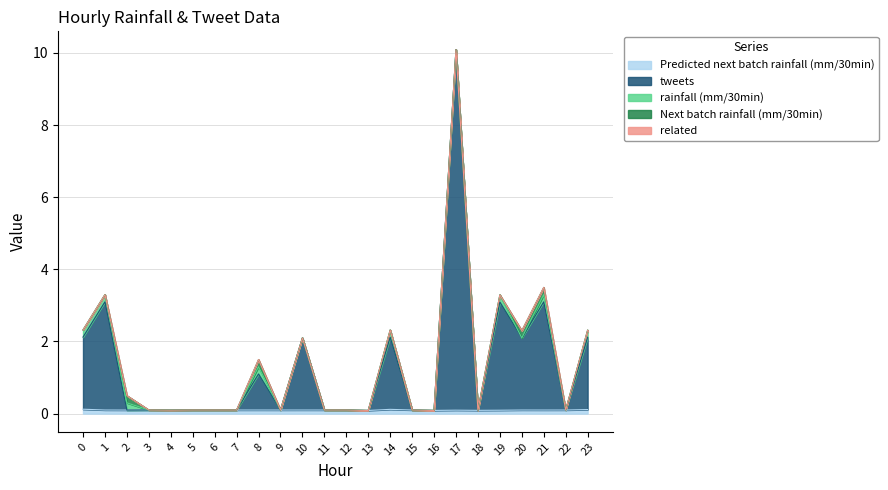

What are all the series names shown in the legend?

Predicted next batch rainfall (mm/30min), tweets, rainfall (mm/30min), Next batch rainfall (mm/30min), related